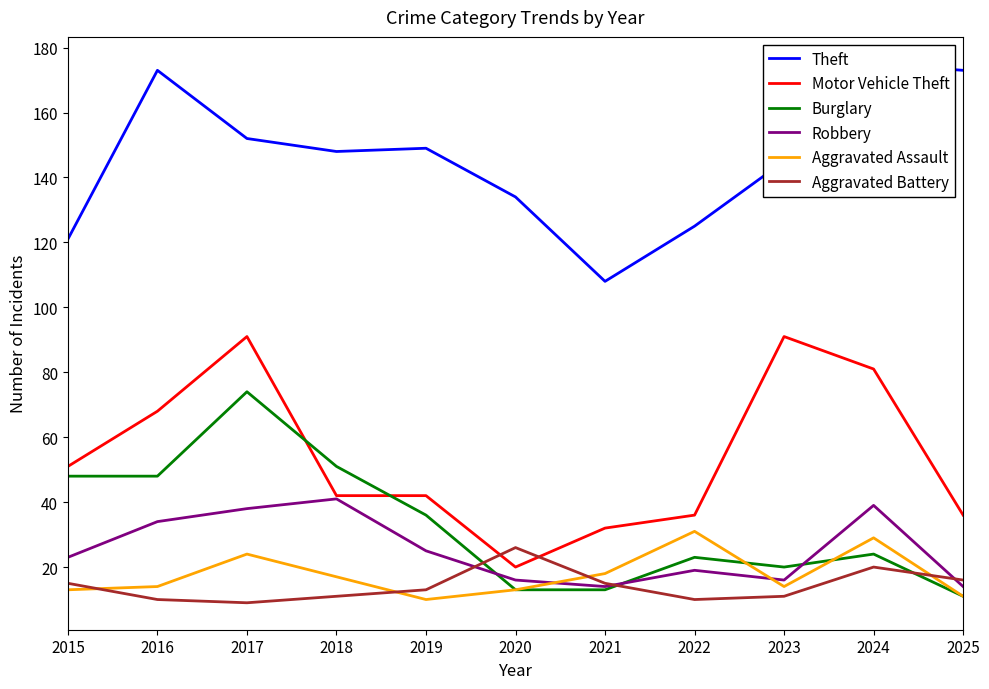

Which category has the highest value in the Burglary series?

2017